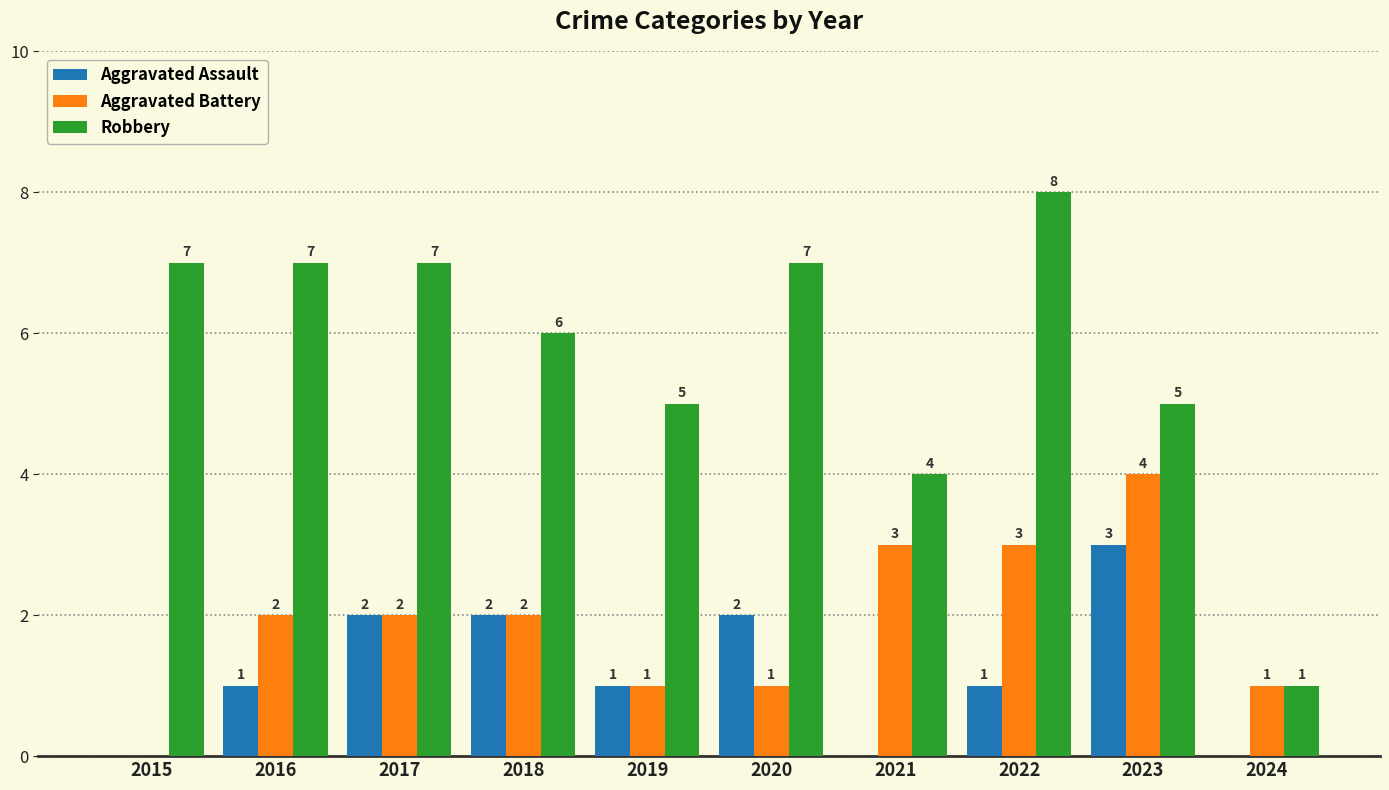

Where is Robbery nearest to the value 4?

2021